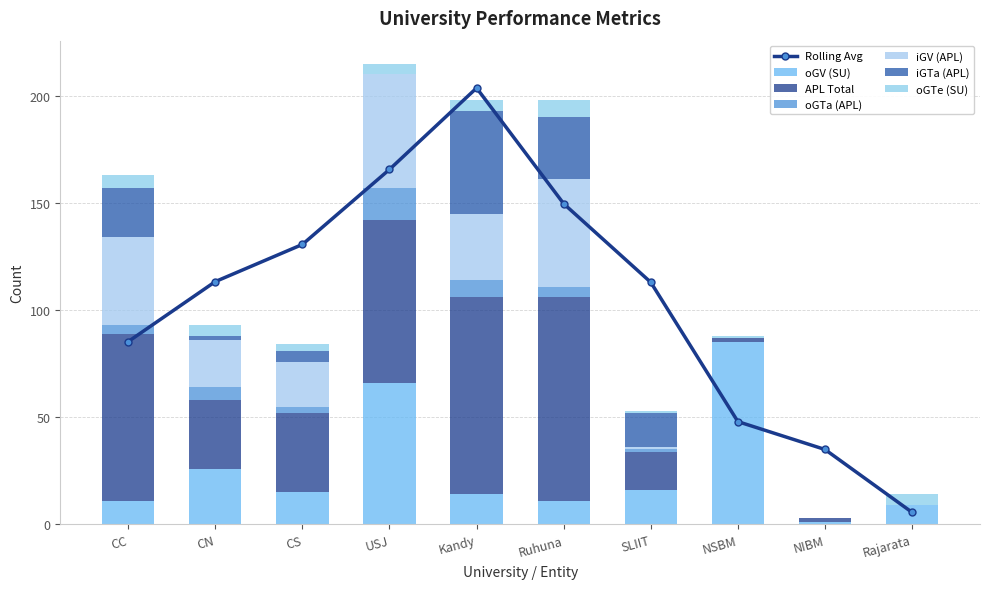

Where does the oGTe (SU) series first go above 5?

CC